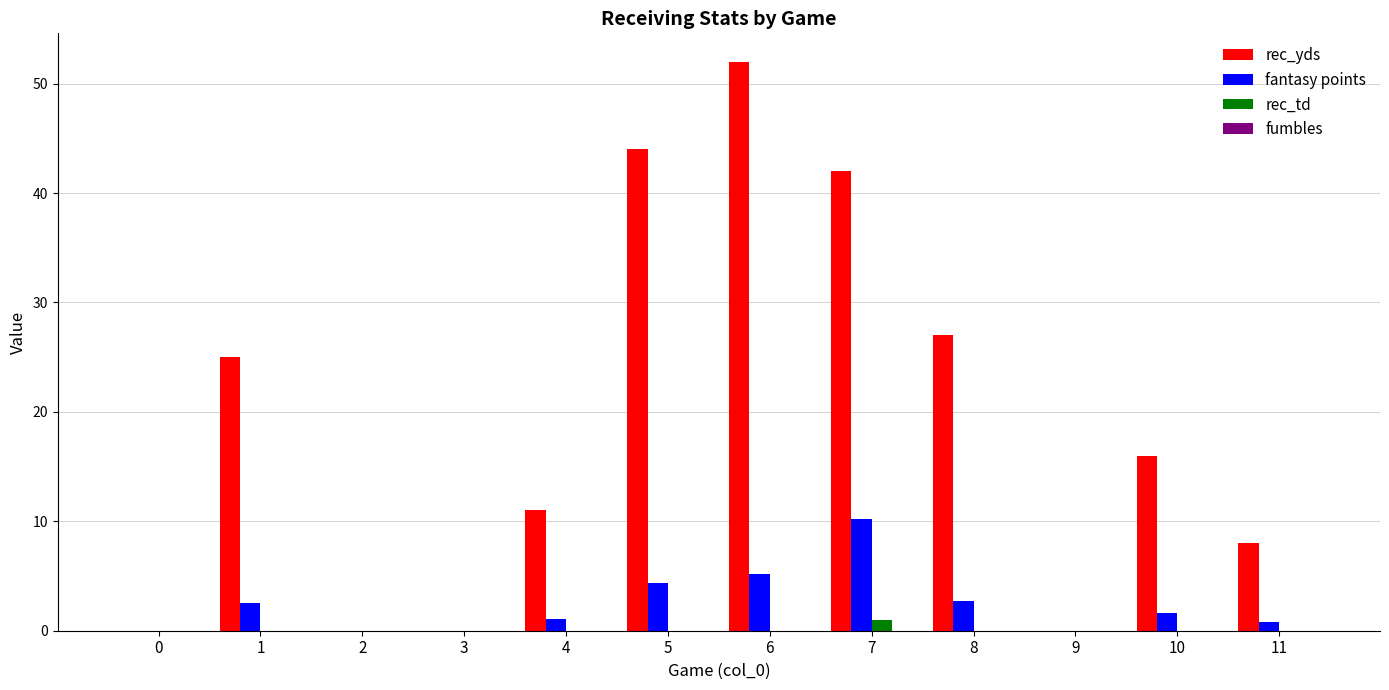

What is the total value across all series at 5?

48.4